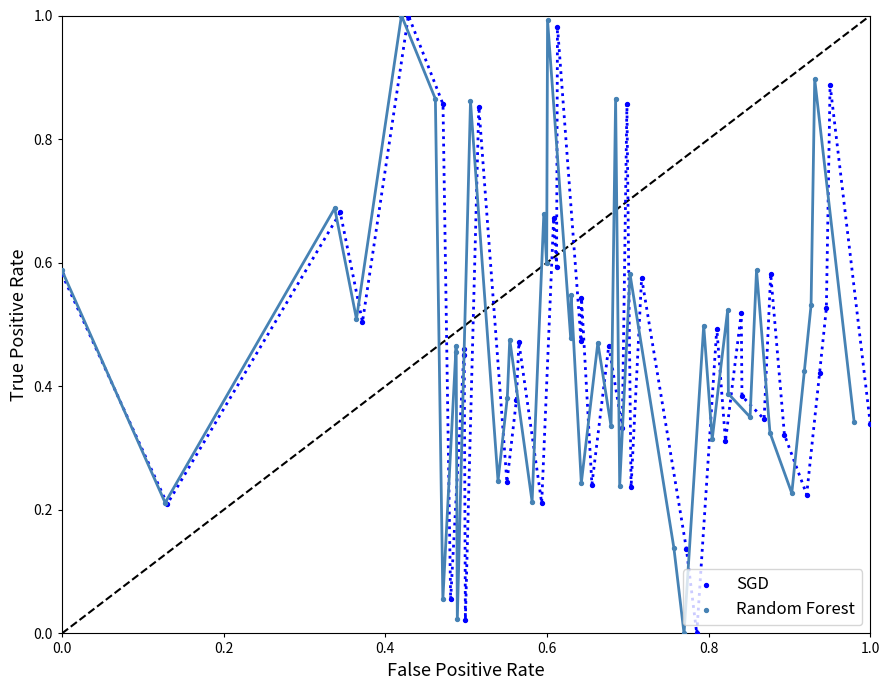

What are all the series names shown in the legend?

SGD, Random Forest